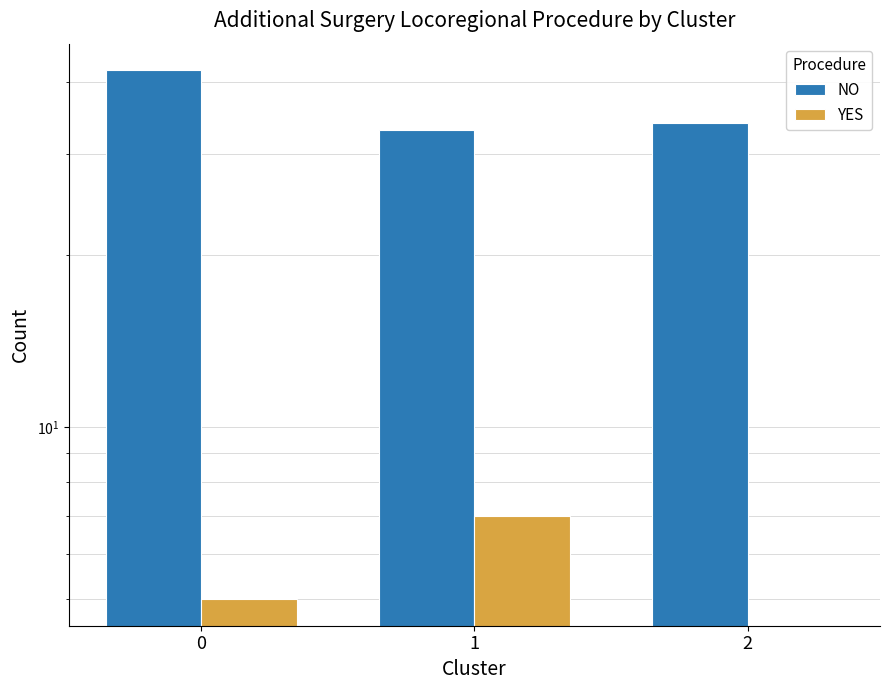

Reading left to right, what are all the values shown in this chart?

NO: 42	33	34
YES: 5	7	0